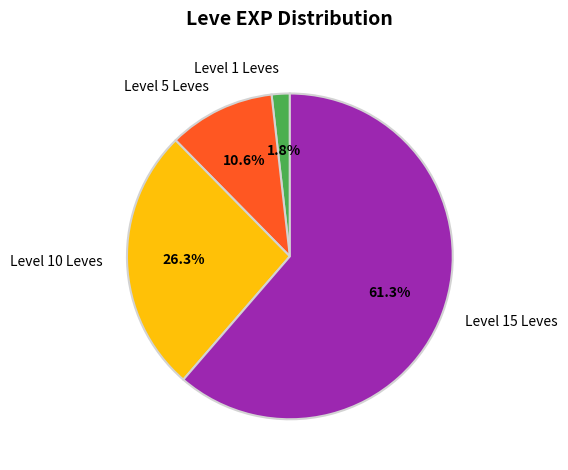

Combined, do Level 15 Leves and Level 10 Leves account for over 50%?

Yes